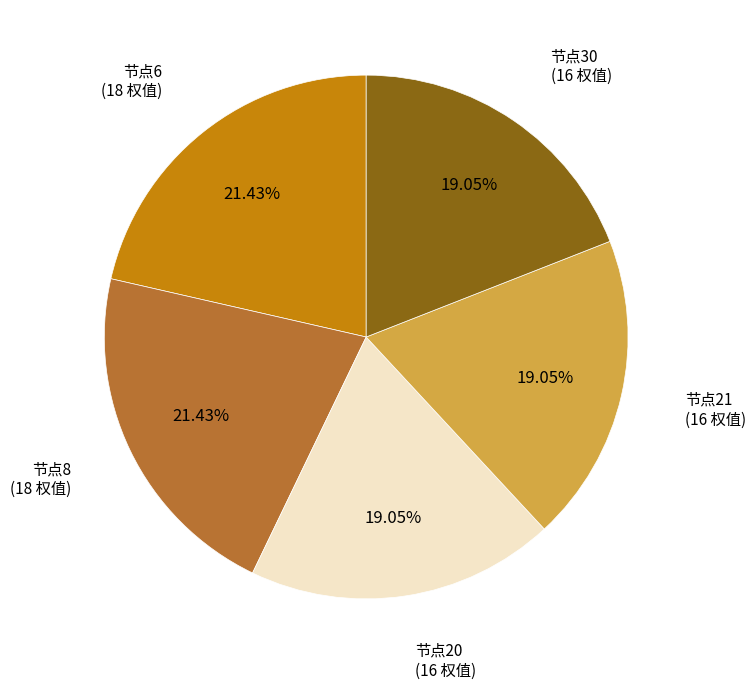

Does any single category account for the majority?

No